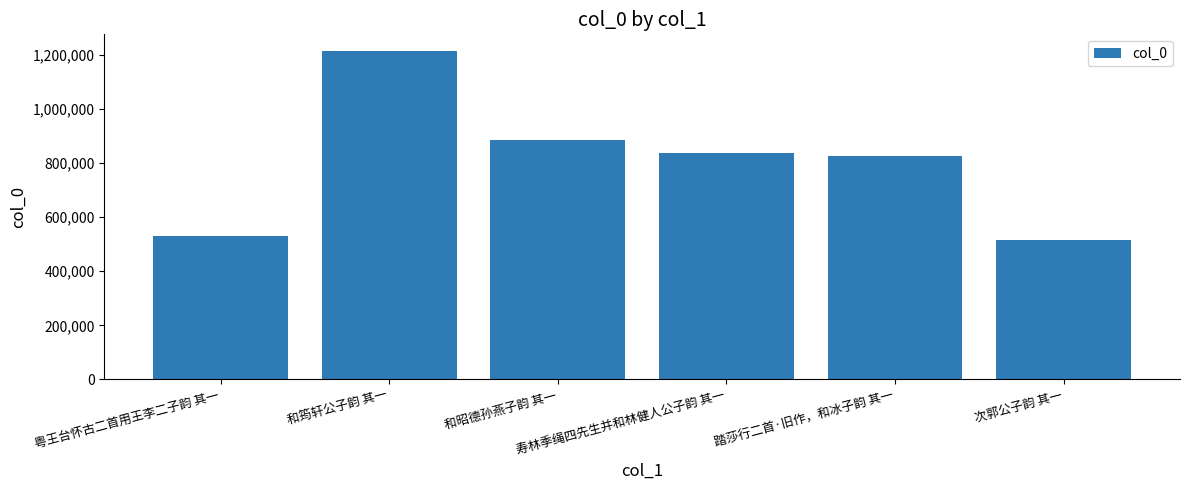

The value at 次郭公子韵 其一 is 705447. True or false?

False